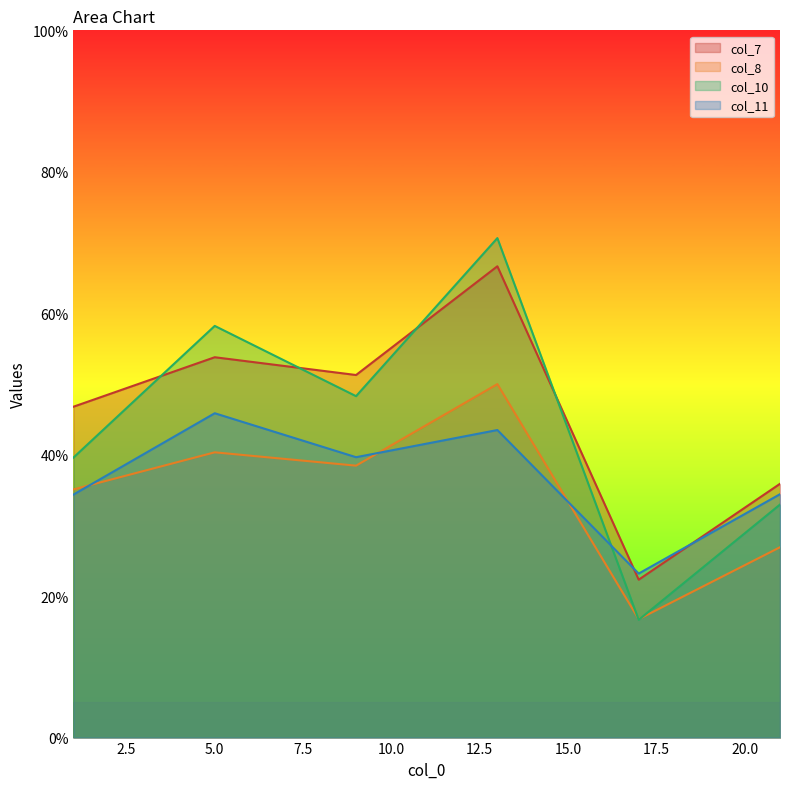

True or false: col_7 has a value of 24.9 at 13.

False